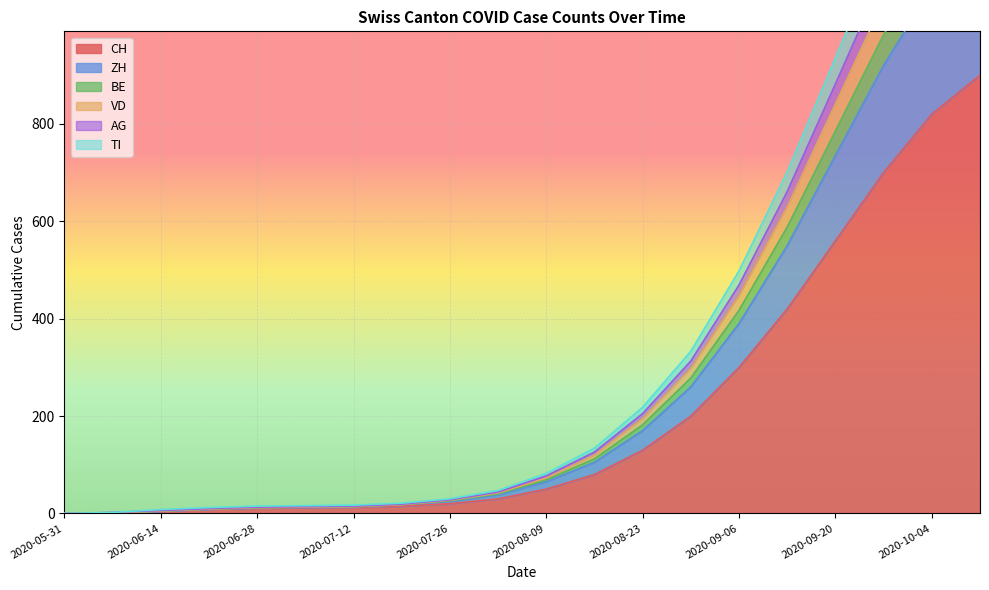

What is the highest value of the CH series?

900